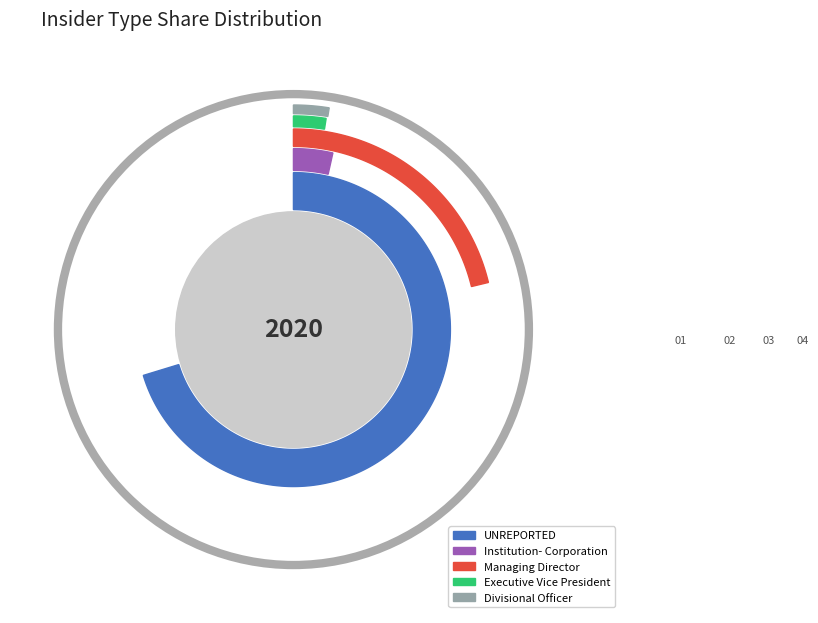

Which has a higher value, Executive Vice President or Managing Director?

Managing Director